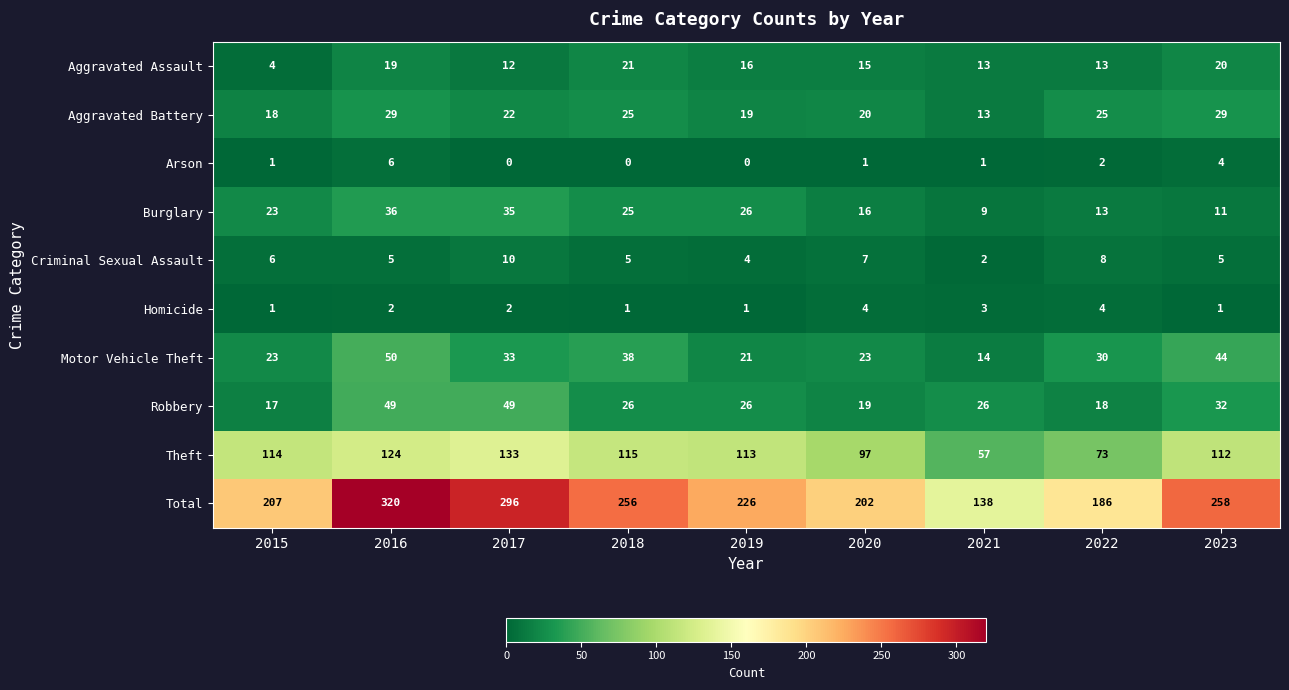

What is the greatest value displayed?

320